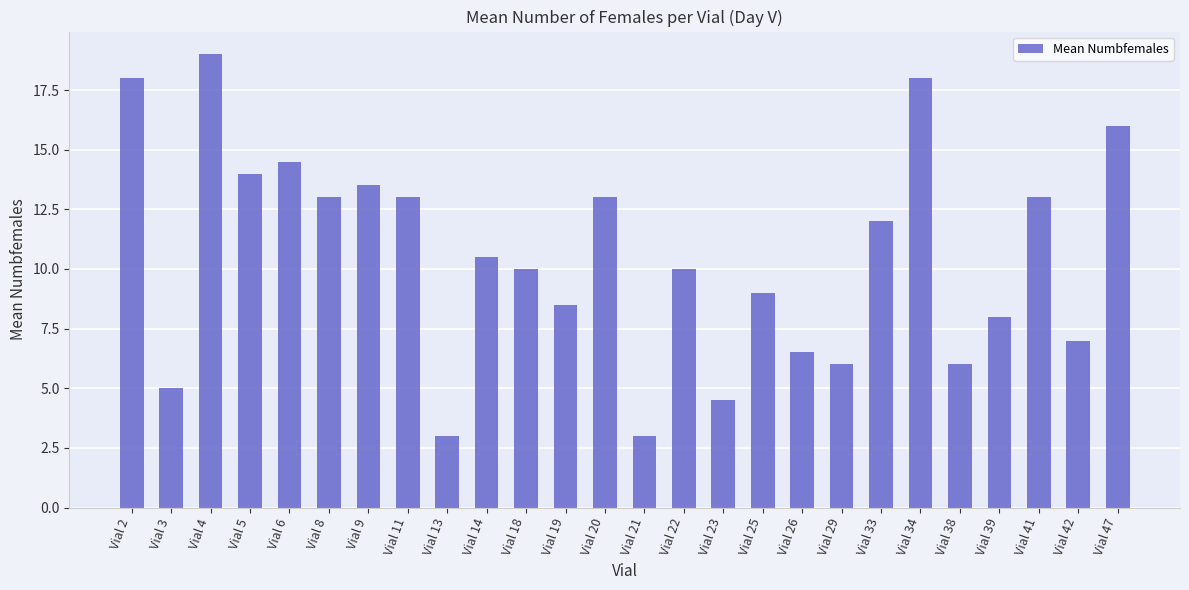

Which category has the highest value across all series?

Vial 4